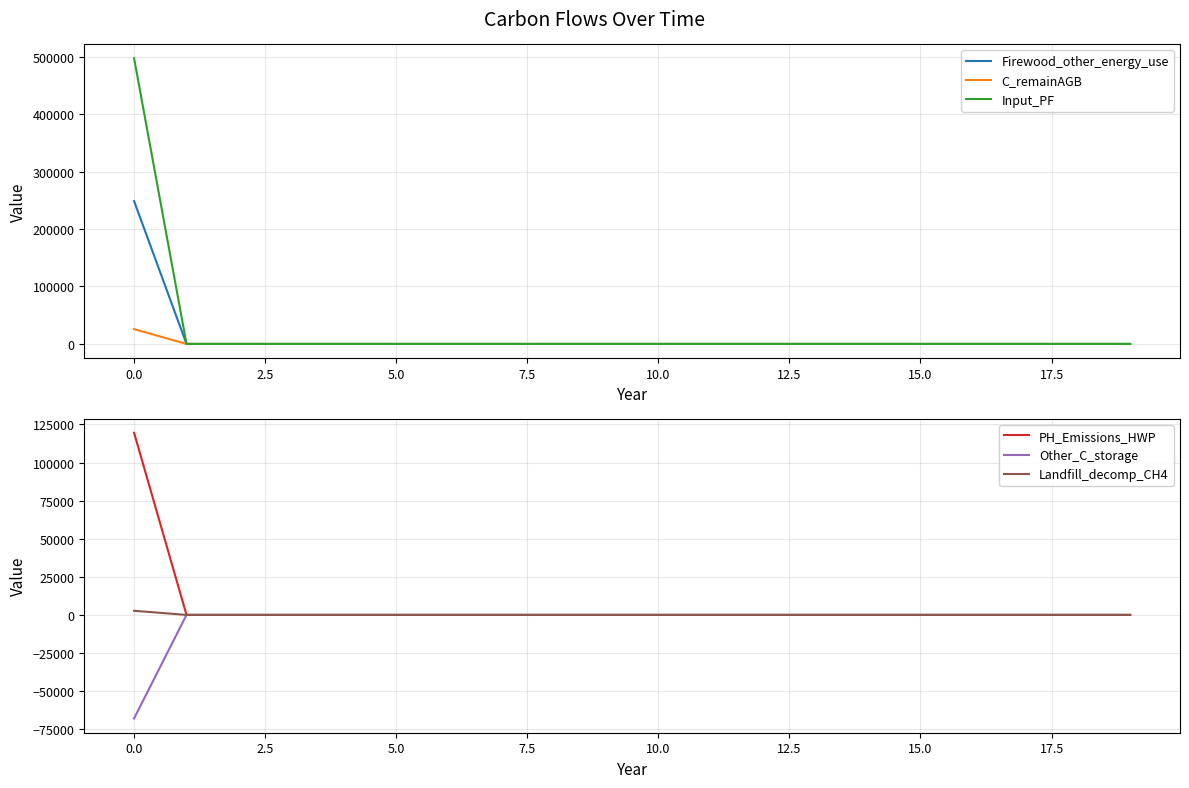

The value of Other_C_storage at 10.0 is 0.0. True or false?

True